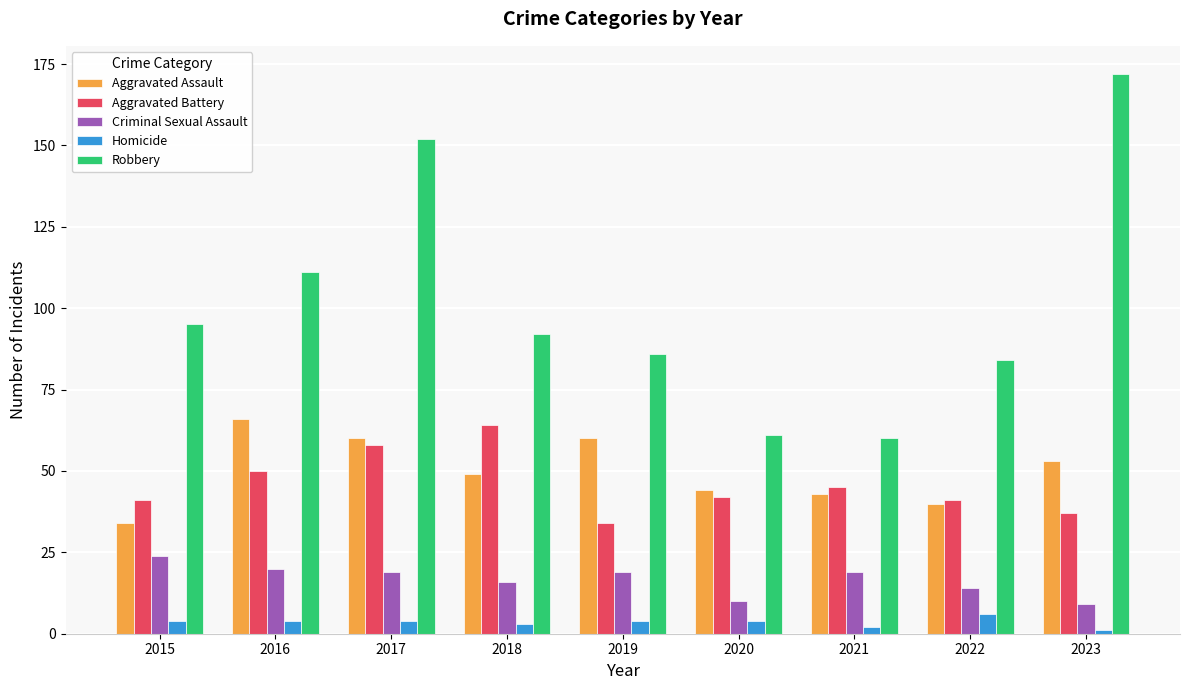

Does the chart contain stacked bars?

No